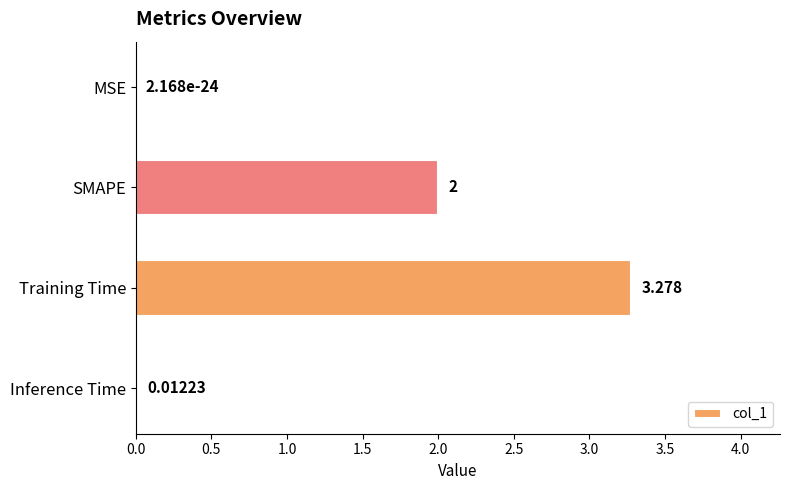

Count the number of categories in the chart.

4